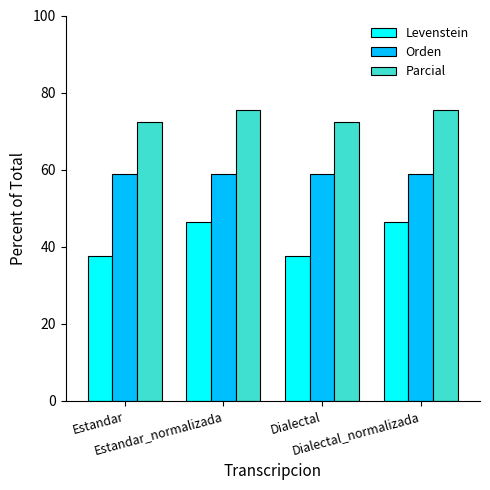

Reading left to right, extract all data points from this chart.

Levenstein: 37.5	46.4	37.5	46.4
Orden: 58.8	58.8	58.8	58.8
Parcial: 72.3	75.6	72.3	75.6